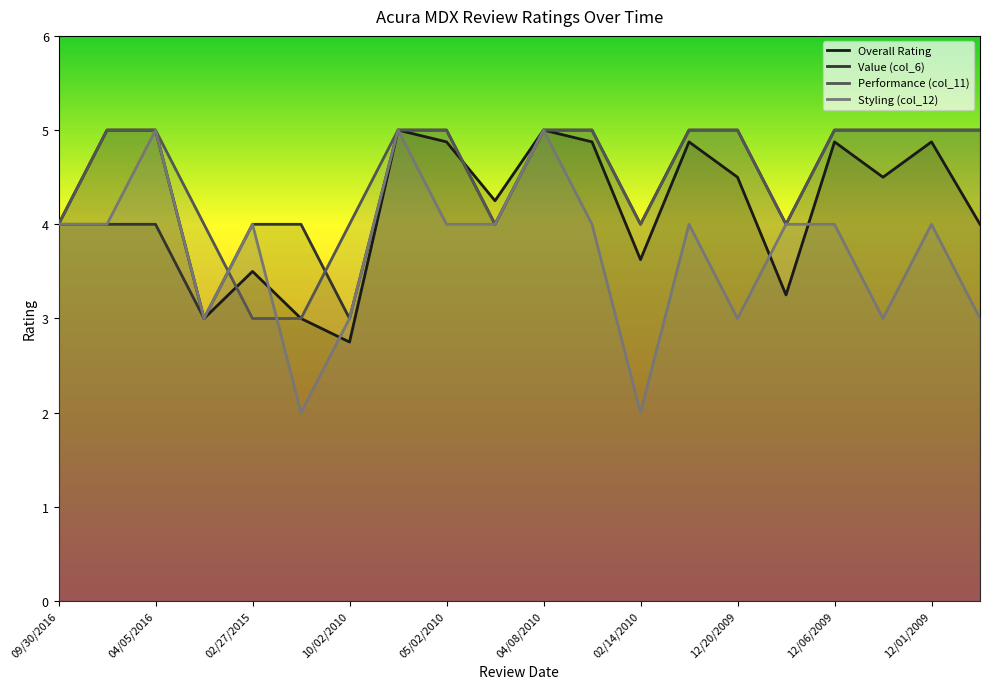

Which series has the widest spread of values?

Styling (col_12)